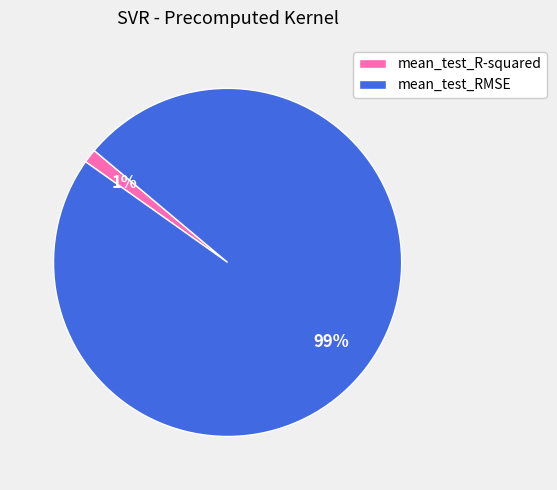

Which category accounts for the majority?

mean_test_RMSE